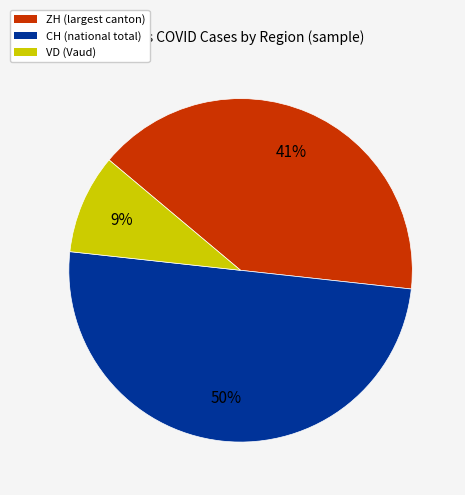

How many slices are in this pie chart?

3